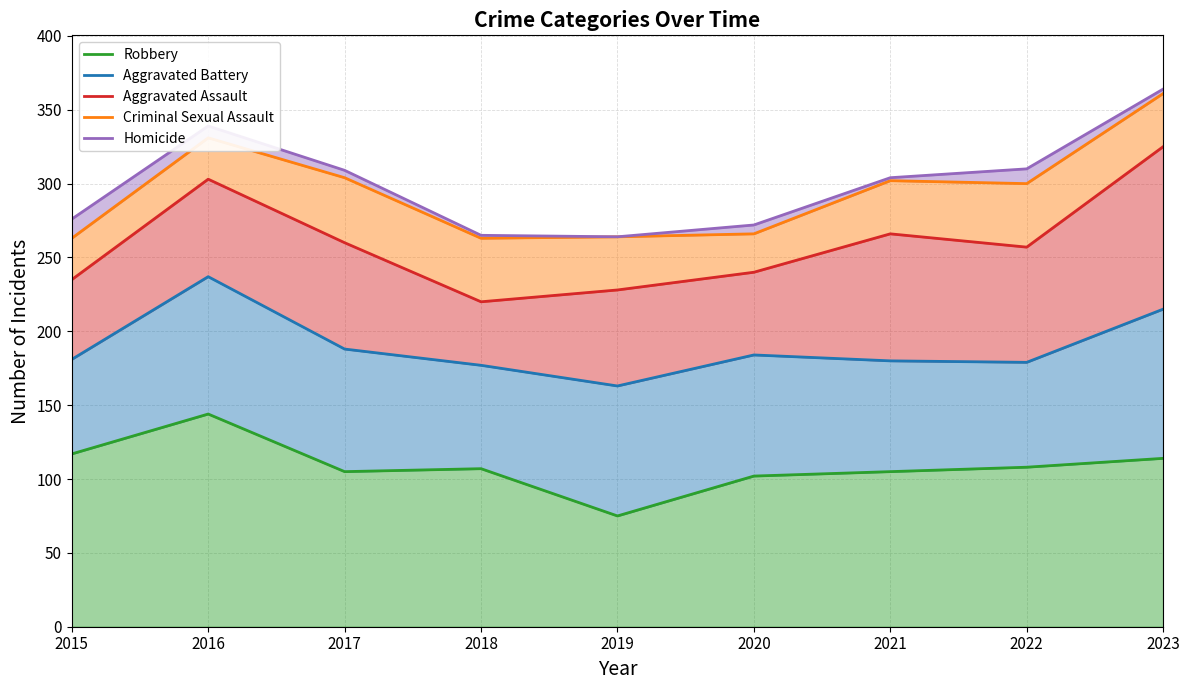

At which category does Aggravated Assault reach its first local peak?

2016